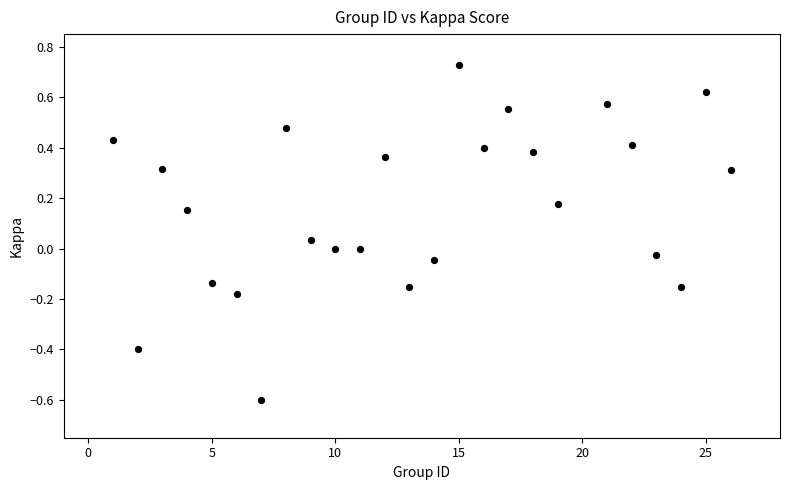

What is the range of Y values (max minus min)?

1.3